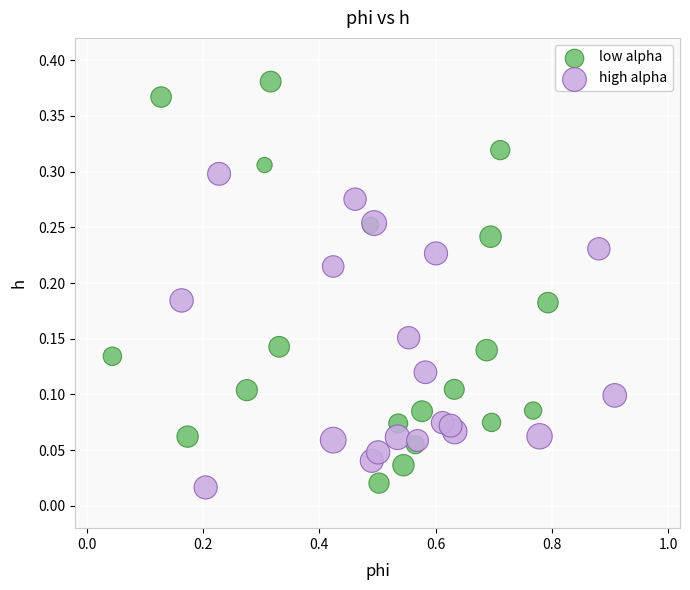

Which series has the widest spread of Y values?

low alpha